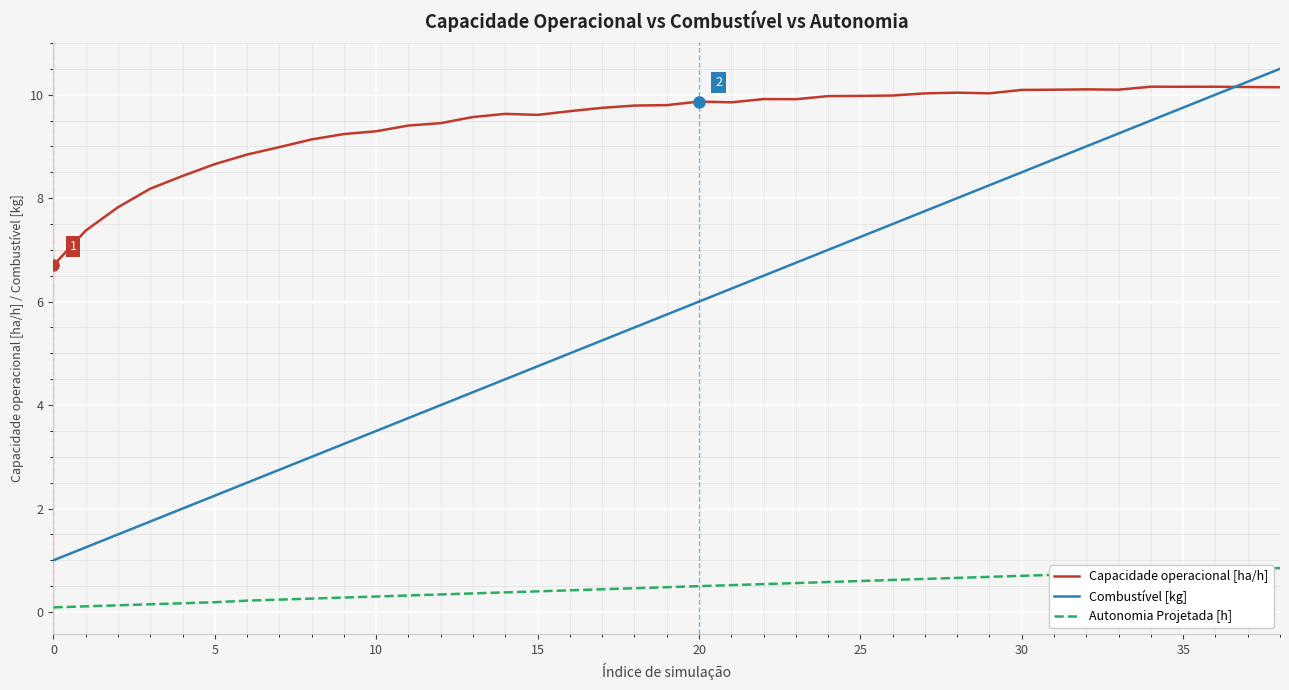

True or false: Autonomia Projetada [h] and Combustível [kg] cross at least once.

False